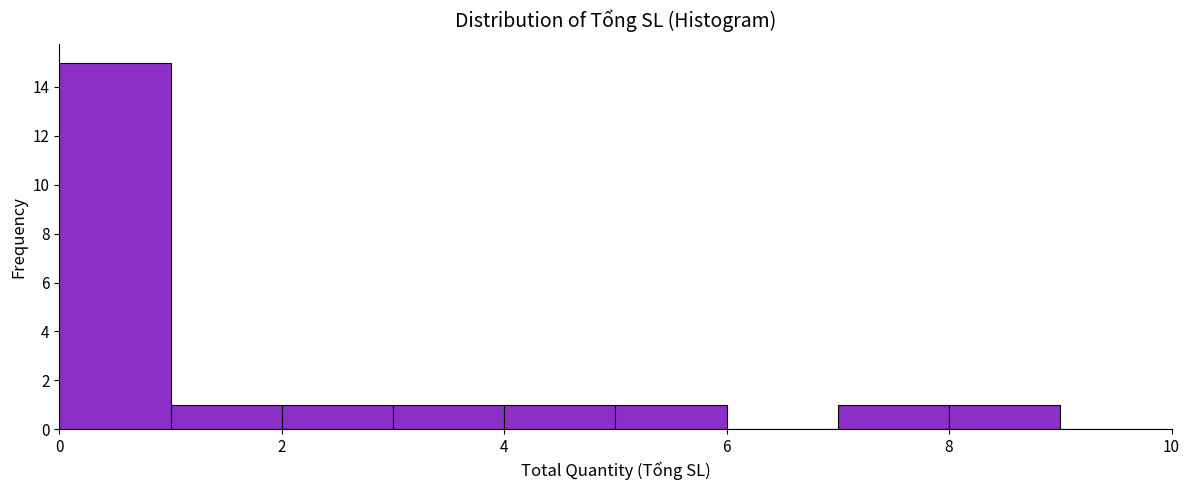

Which range on the x-axis has the tallest bar?

0 to 1